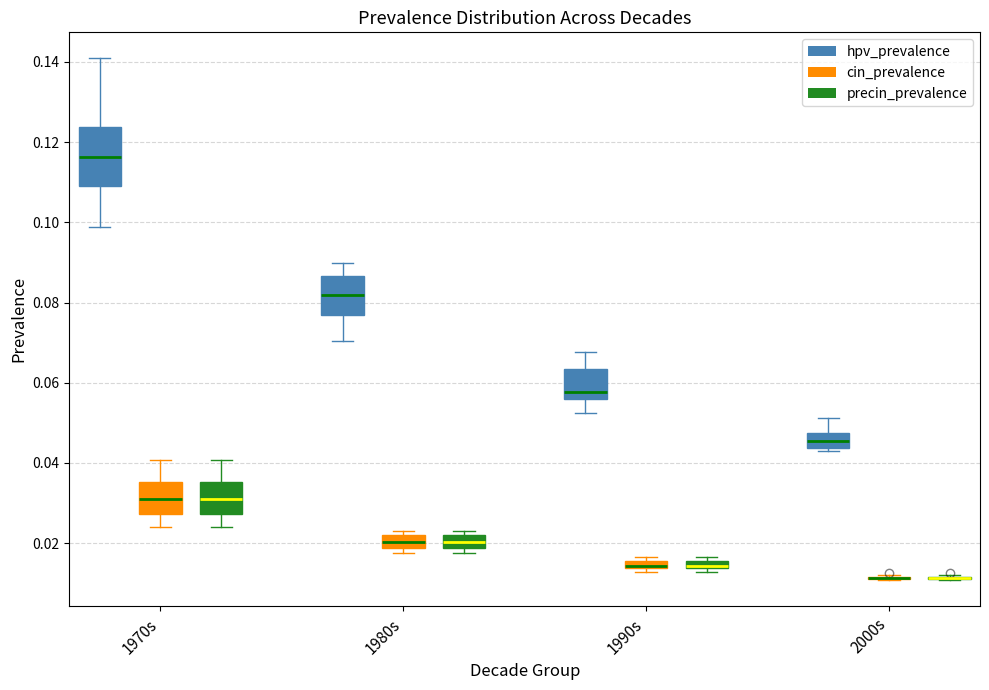

Comparing the boxes themselves (not the whiskers), which one is the tallest?

1970s (hpv_prevalence)